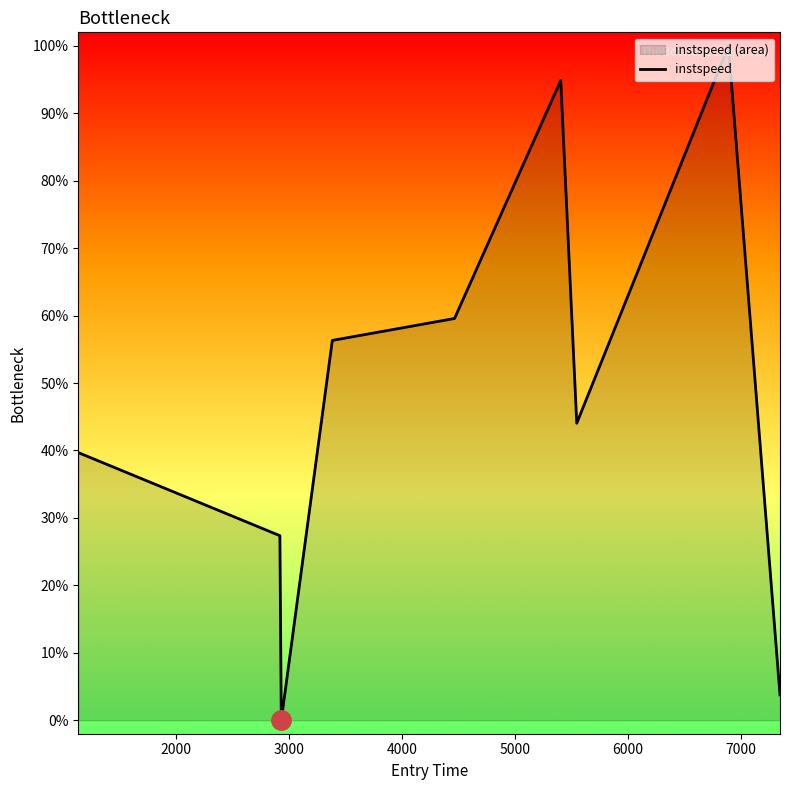

How many values are above zero?

8